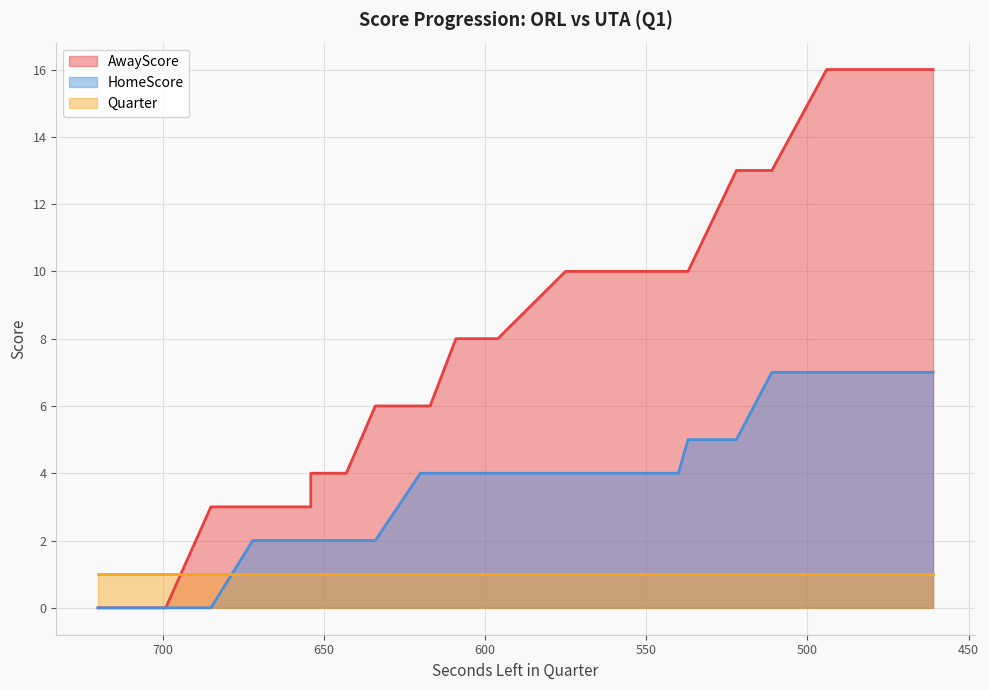

True or false: HomeScore and AwayScore intersect in this chart.

False